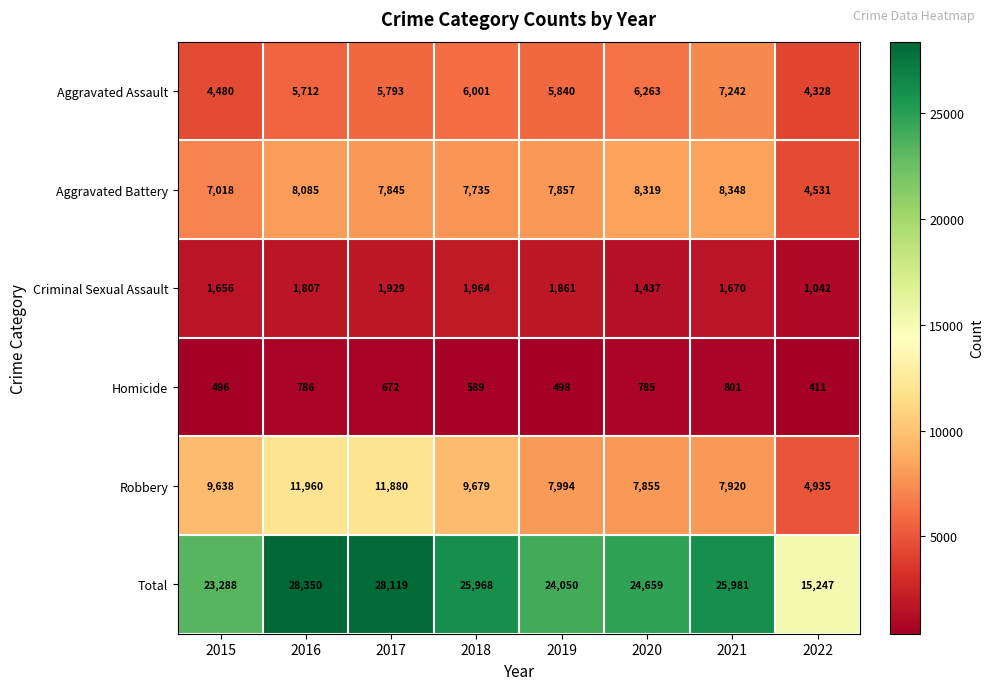

Count the number of categories in the chart.

8